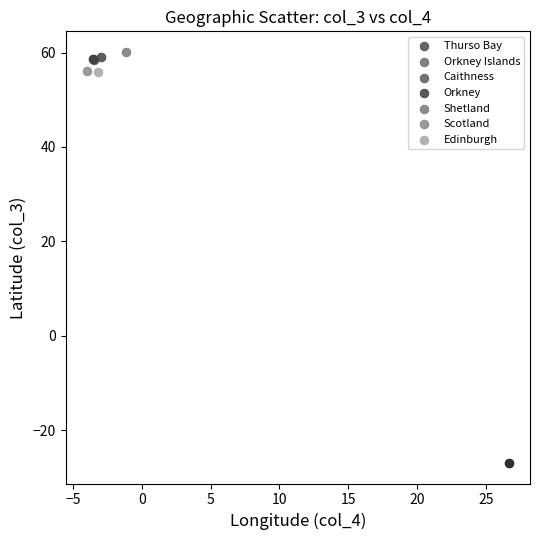

Which series contains the highest Y value?

Shetland